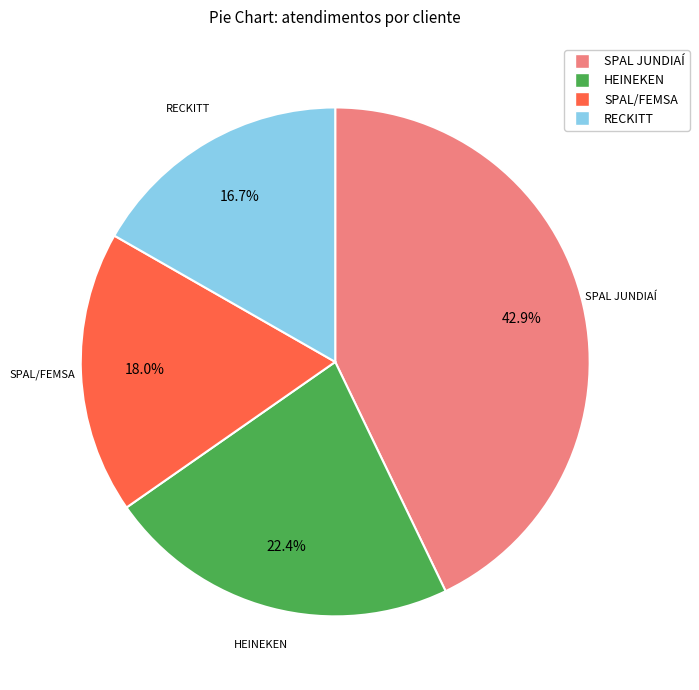

What is the ratio of the value at SPAL/FEMSA to the value at SPAL JUNDIAÍ?

0.4